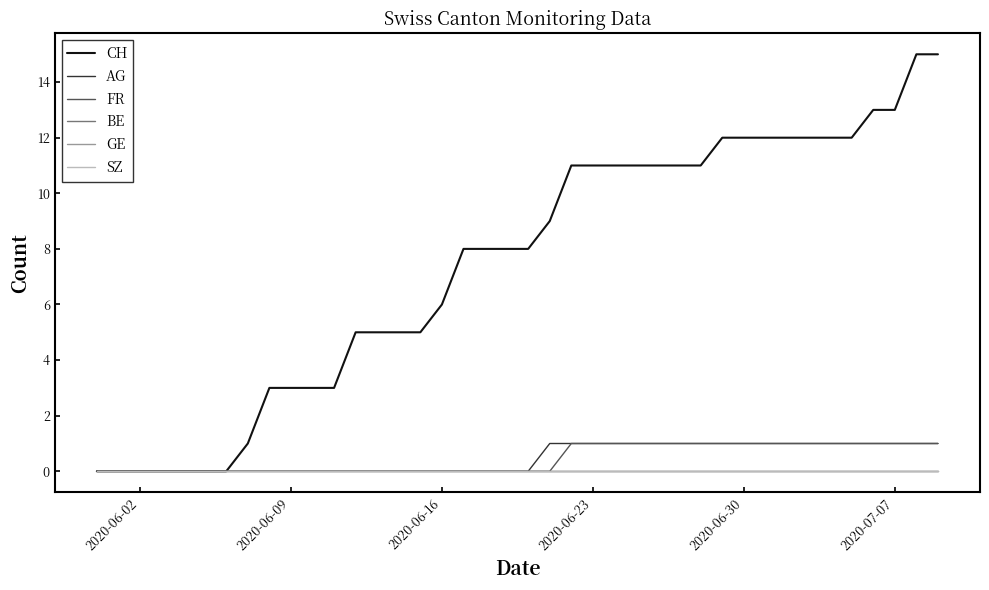

Does the chart display data point markers on the line(s)?

No